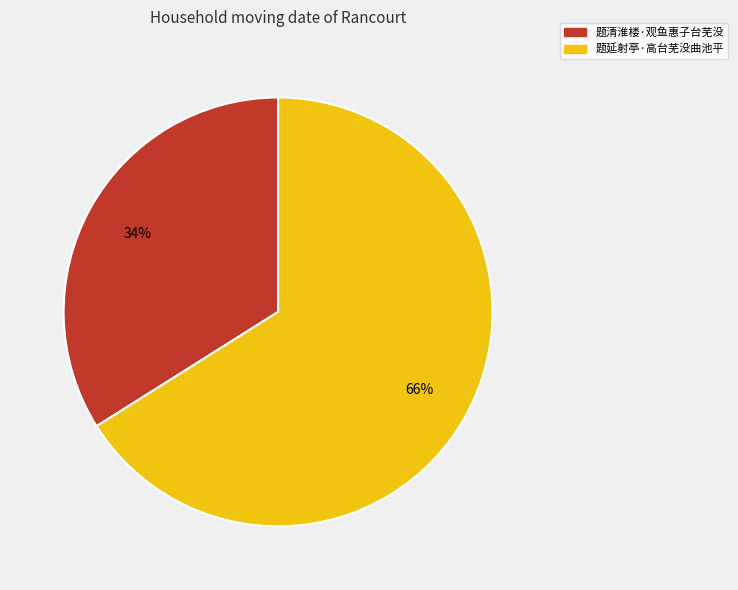

Is there any slice that represents more than half of the pie?

Yes